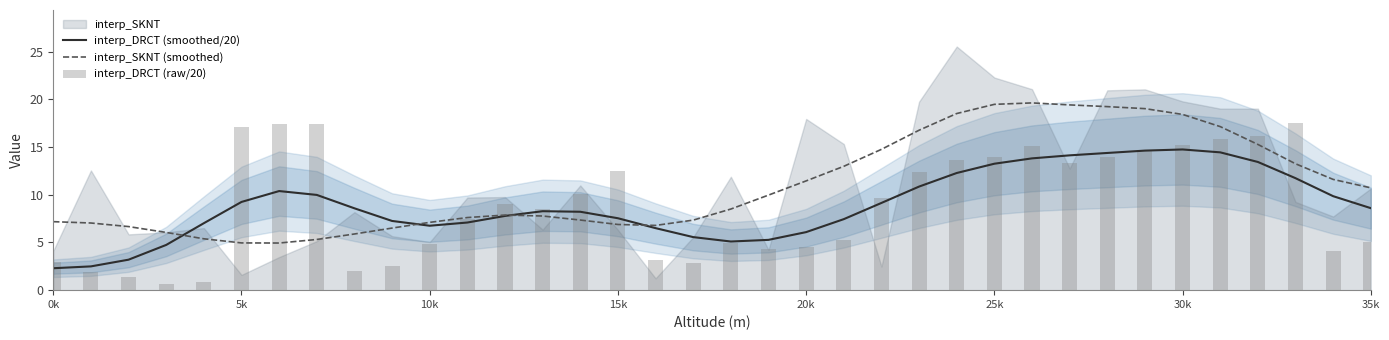

True or false: interp_SKNT (smoothed) has a value of 27.1 at 25k.

False